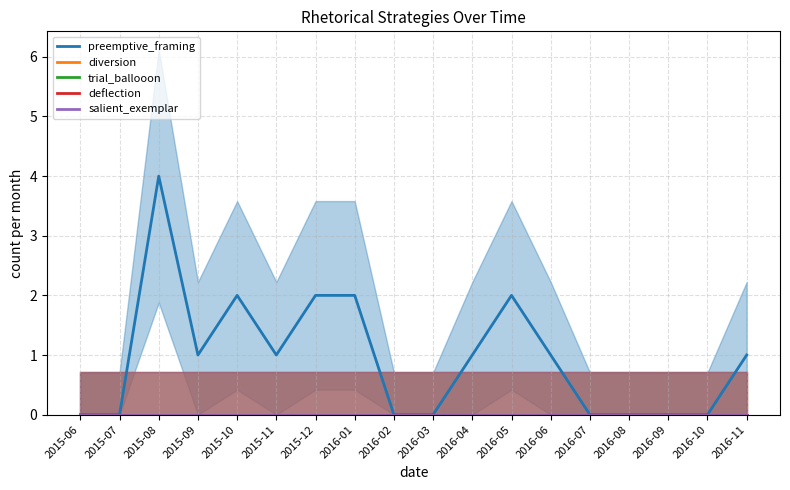

Reading right to left, transcribe all the data shown in this chart.

preemptive_framing: 1	0	0	0	0	1	2	1	0	0	2	2	1	2	1	4	0	0
diversion: 0	0	0	0	0	0	0	0	0	0	0	0	0	0	0	0	0	0
trial_ballooon: 0	0	0	0	0	0	0	0	0	0	0	0	0	0	0	0	0	0
deflection: 0	0	0	0	0	0	0	0	0	0	0	0	0	0	0	0	0	0
salient_exemplar: 0	0	0	0	0	0	0	0	0	0	0	0	0	0	0	0	0	0